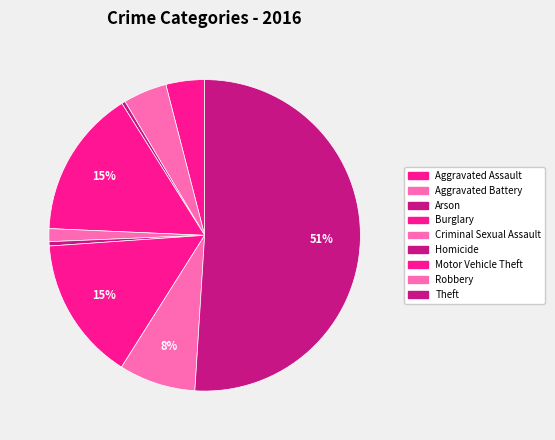

Is the sum of Burglary and Robbery greater than half?

No